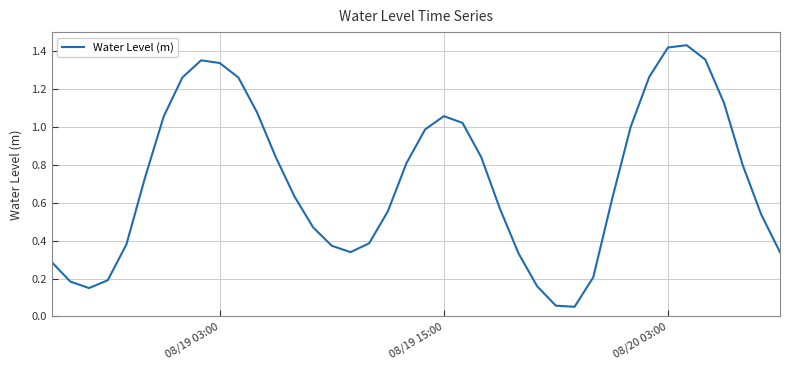

True or false: the data shows 2.4 at 08/19 03:00.

False